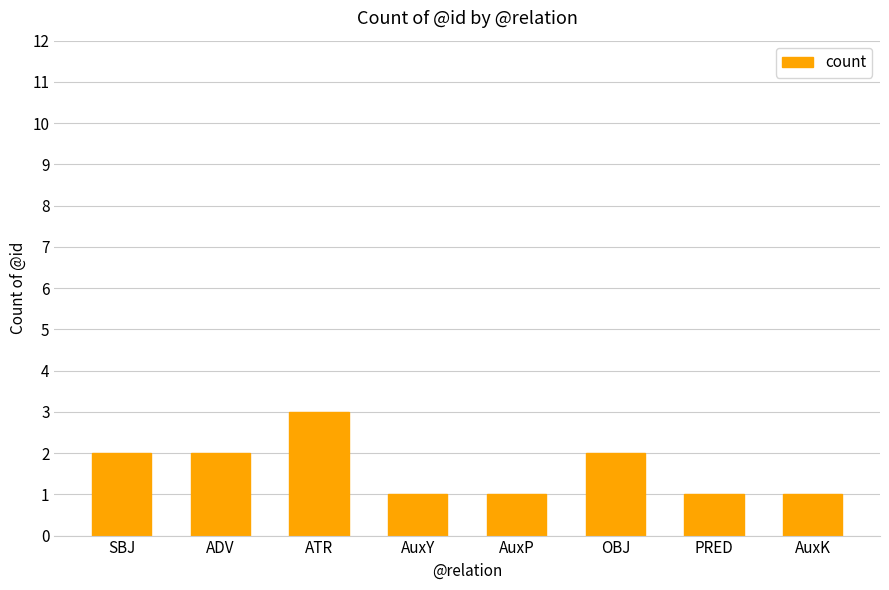

Approximately how many times larger is the value at ADV compared to PRED?

2.0